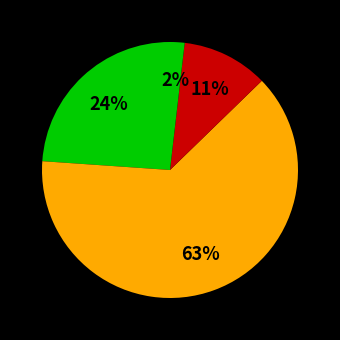

How many slices are in this pie chart?

4